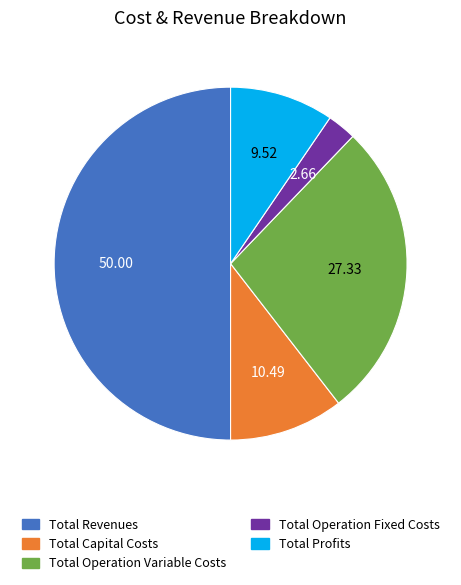

Do Total Profits and Total Operation Fixed Costs together represent more than half of the pie?

No